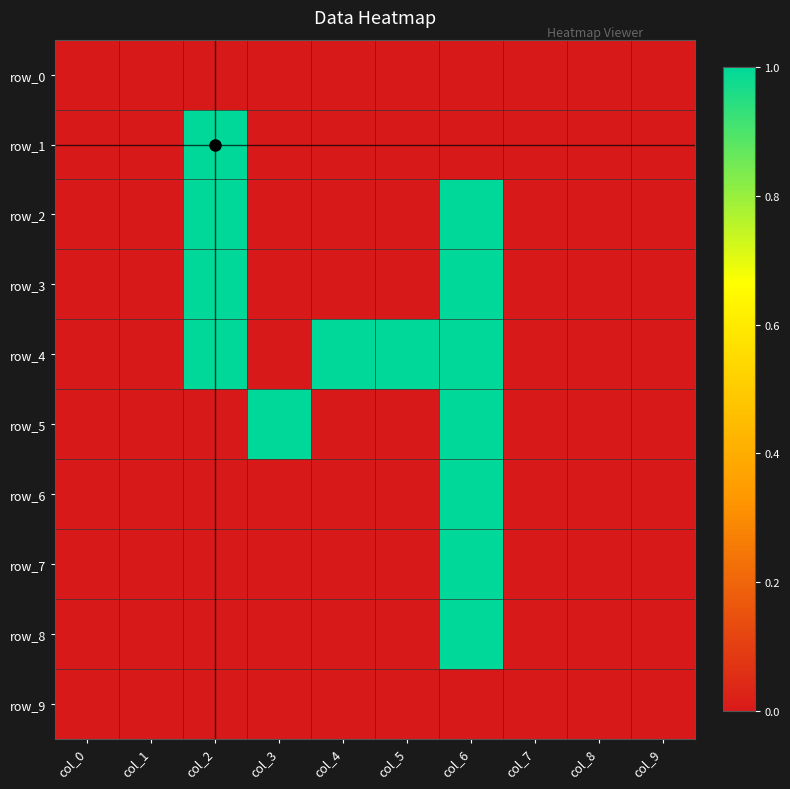

Which has a higher value, col_3 or col_0?

col_3